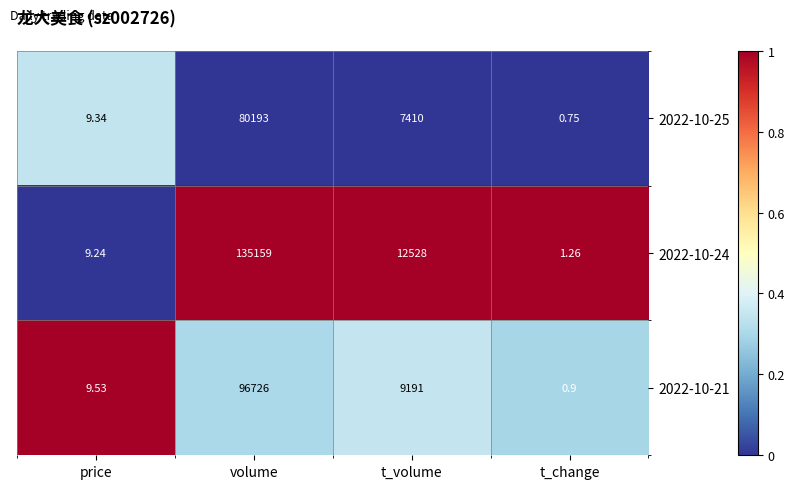

What is the total value across all series at volume?

312078.0